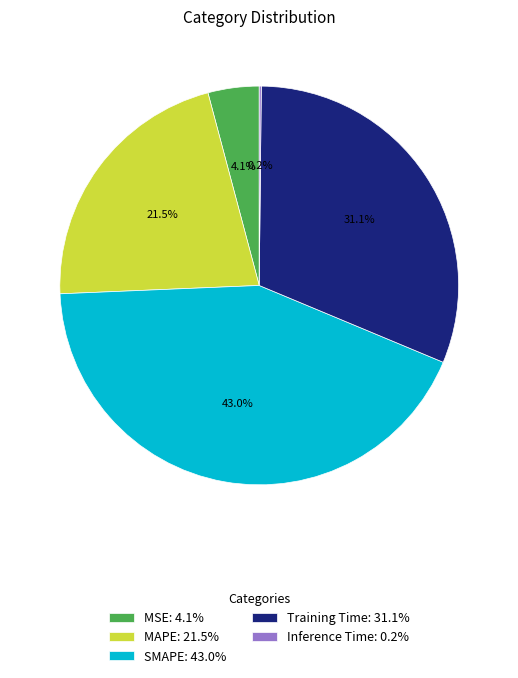

Approximately how many times larger is the value at MAPE: 21.5% compared to Training Time: 31.1%?

0.7